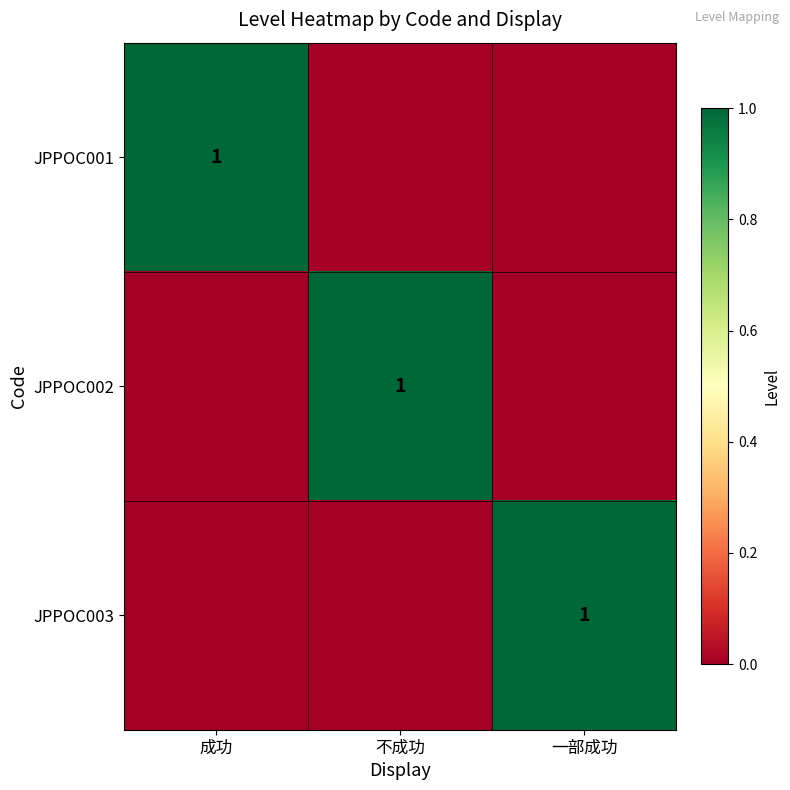

The value of JPPOC003 at 一部成功 is 1. True or false?

True